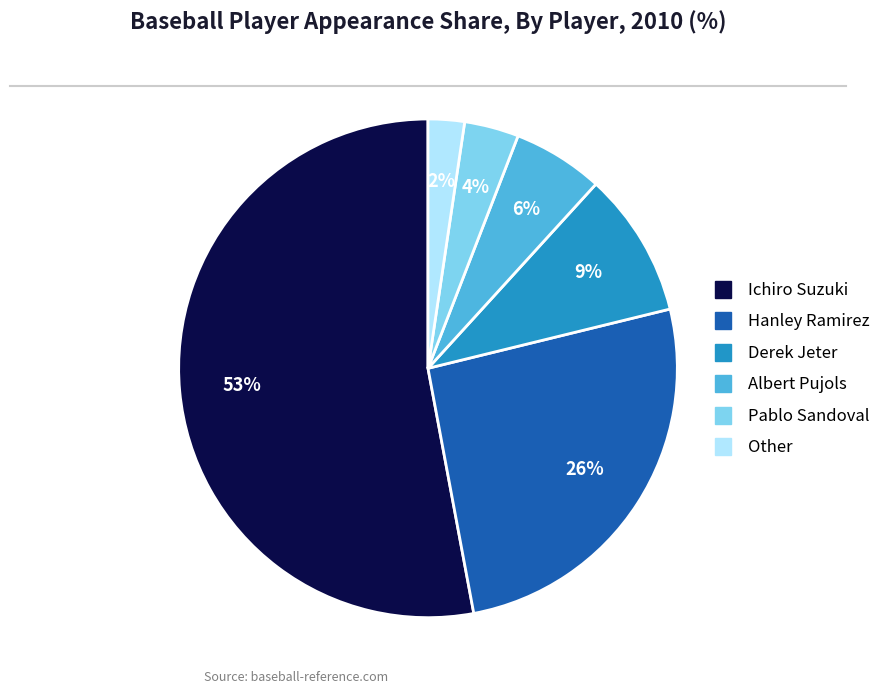

Do Other and Hanley Ramirez together represent more than half of the pie?

No